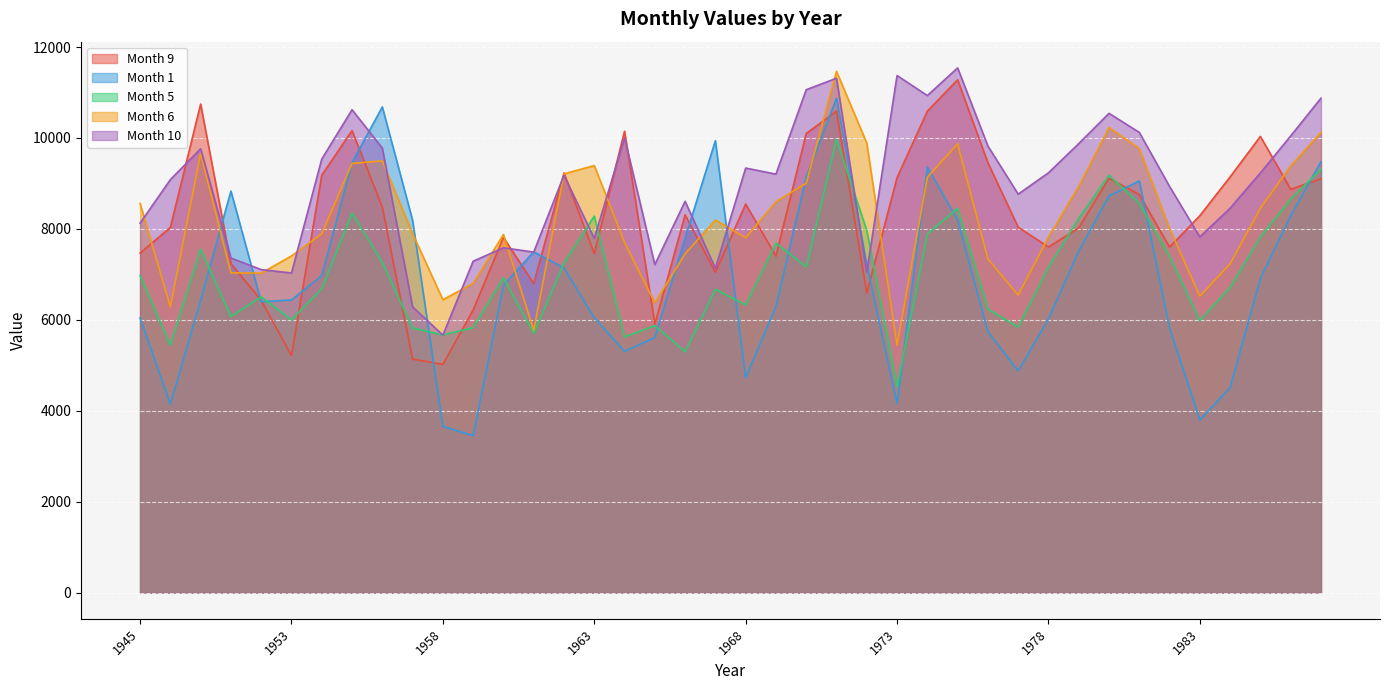

What are all the series names shown in the legend?

Month 9, Month 1, Month 5, Month 6, Month 10